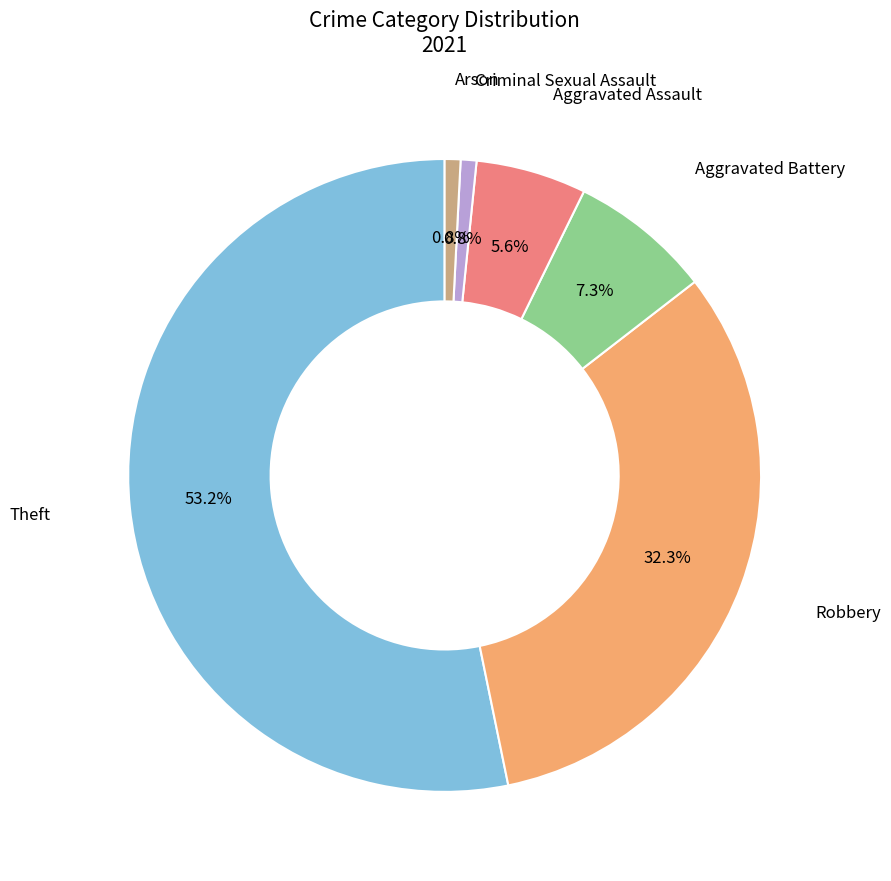

To the nearest percent, what is the average slice percentage?

17%